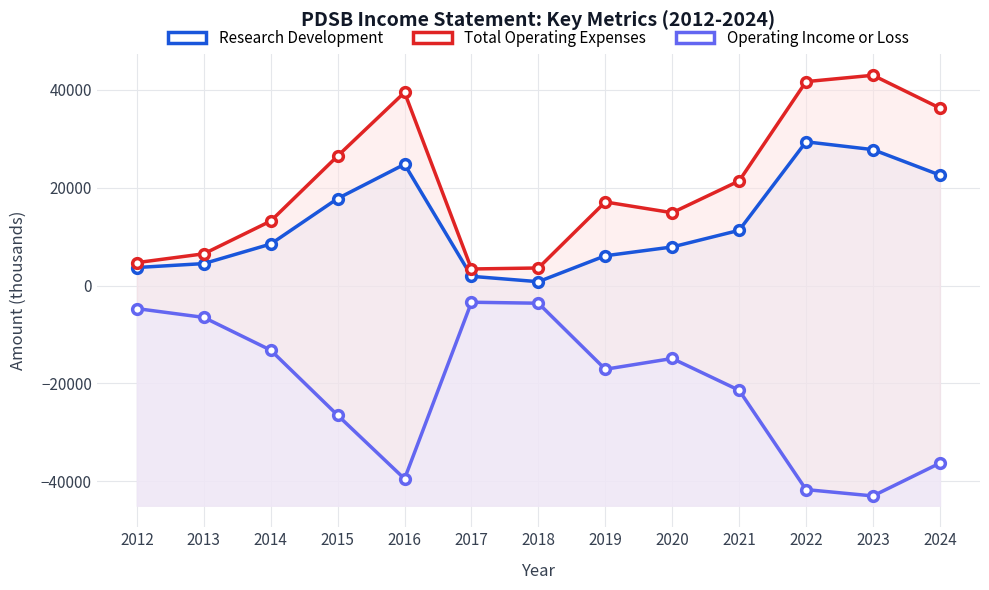

True or false: Operating Income or Loss and Total Operating Expenses intersect in this chart.

False